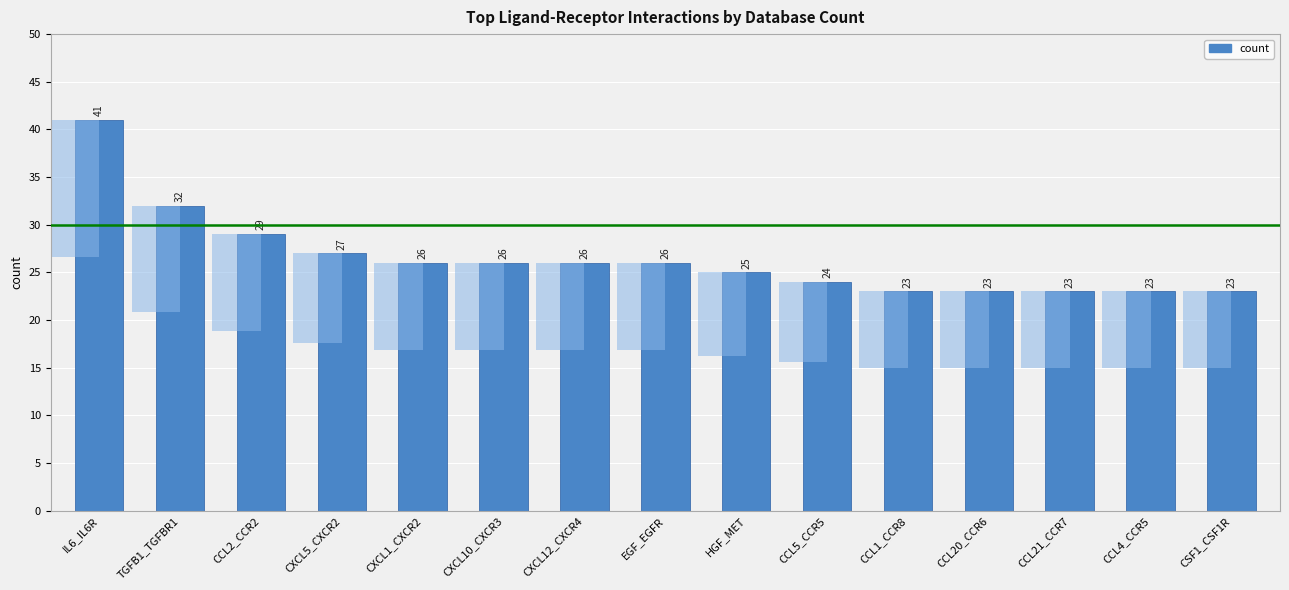

Reading left to right, what are all the values shown in this chart?

41	32	29	27	26	26	26	26	25	24	23	23	23	23	23